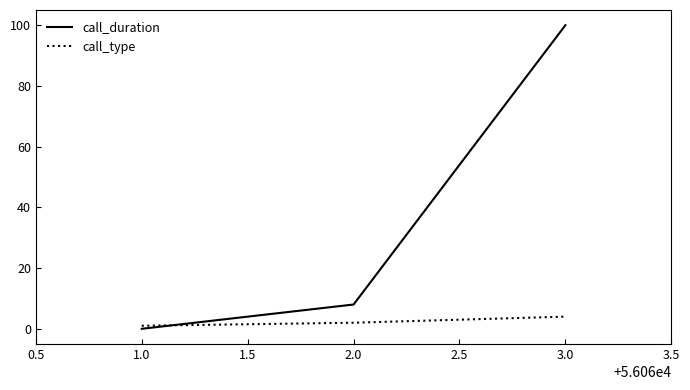

What are all the series names shown in the legend?

call_duration, call_type